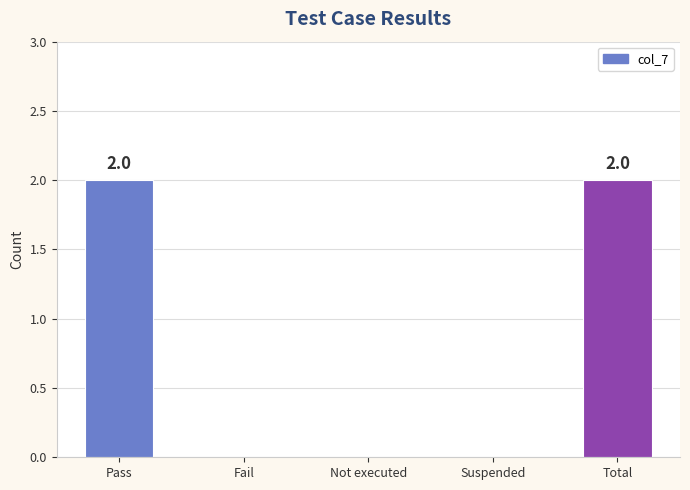

What is the average value?

1